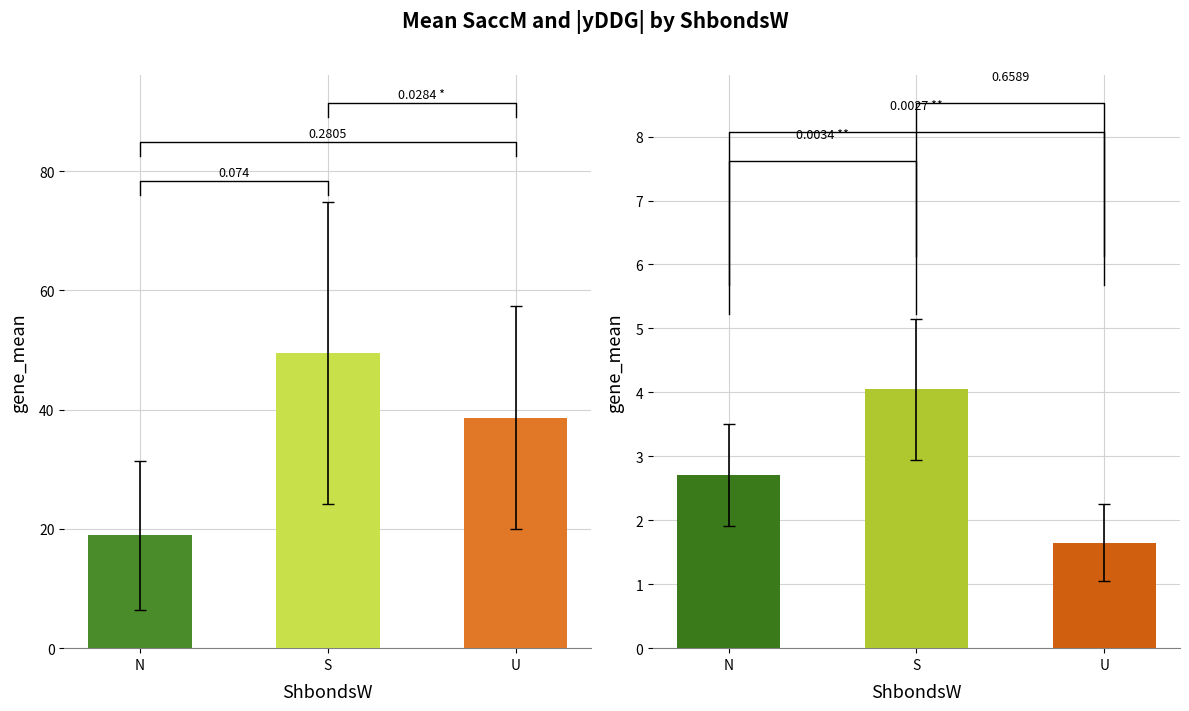

The |yDDG| series shows 5.5 at S. True or false?

False